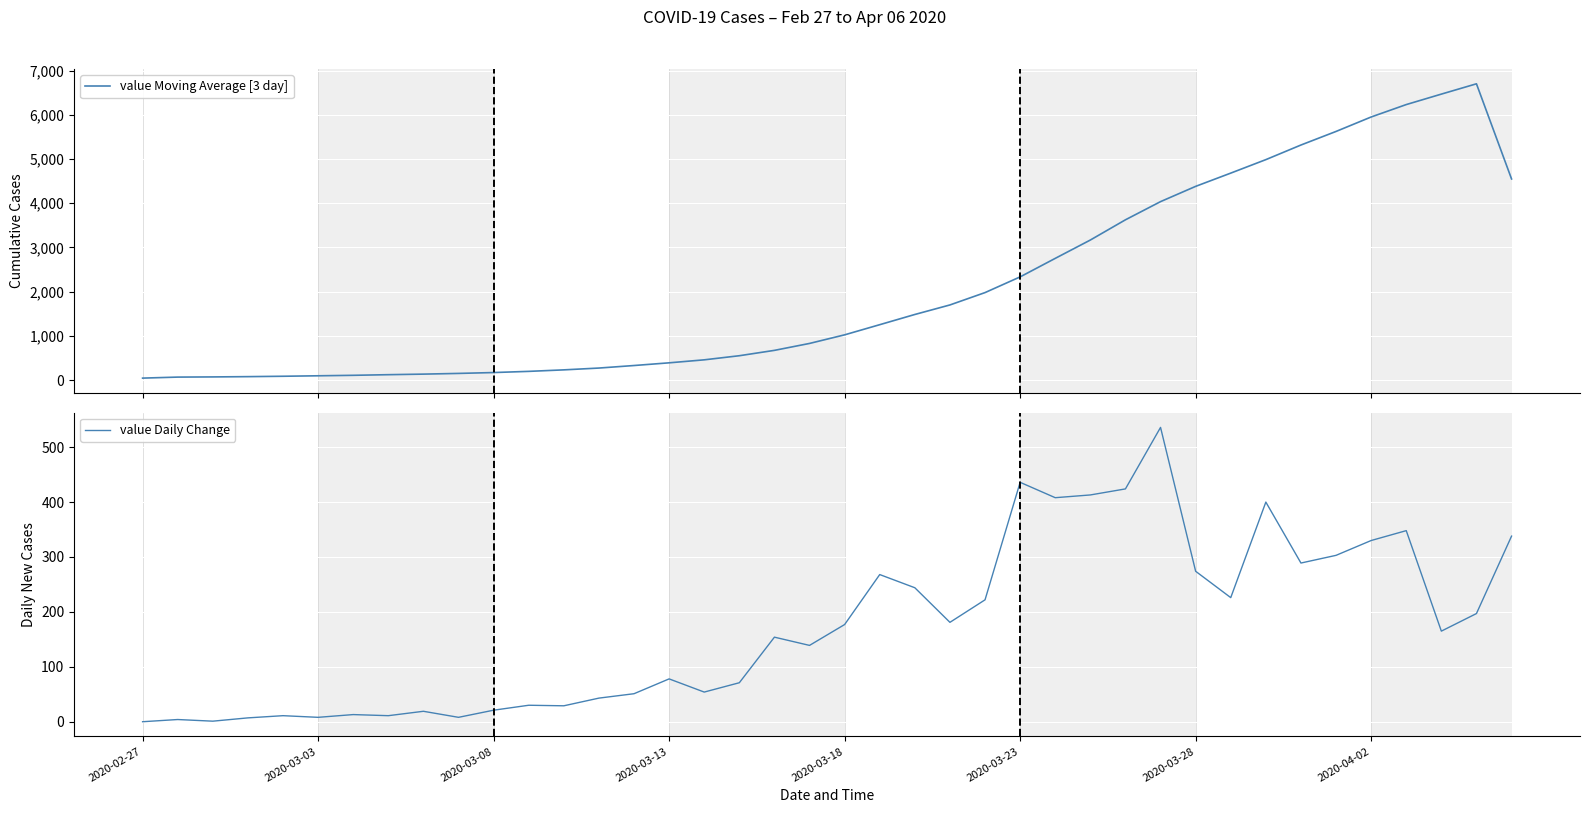

True or false: value Moving Average [3 day] and value Daily Change cross at least once.

False